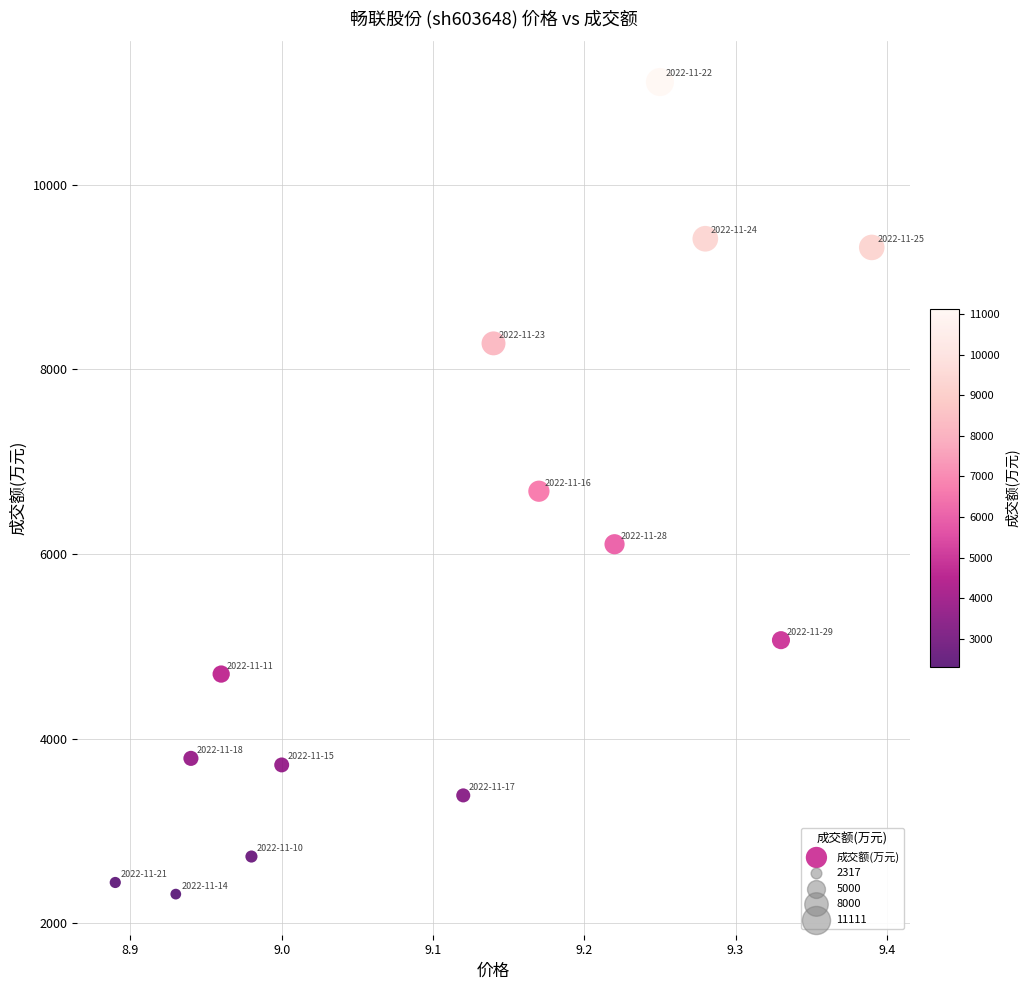

What is the range of Y values (max minus min)?

8794